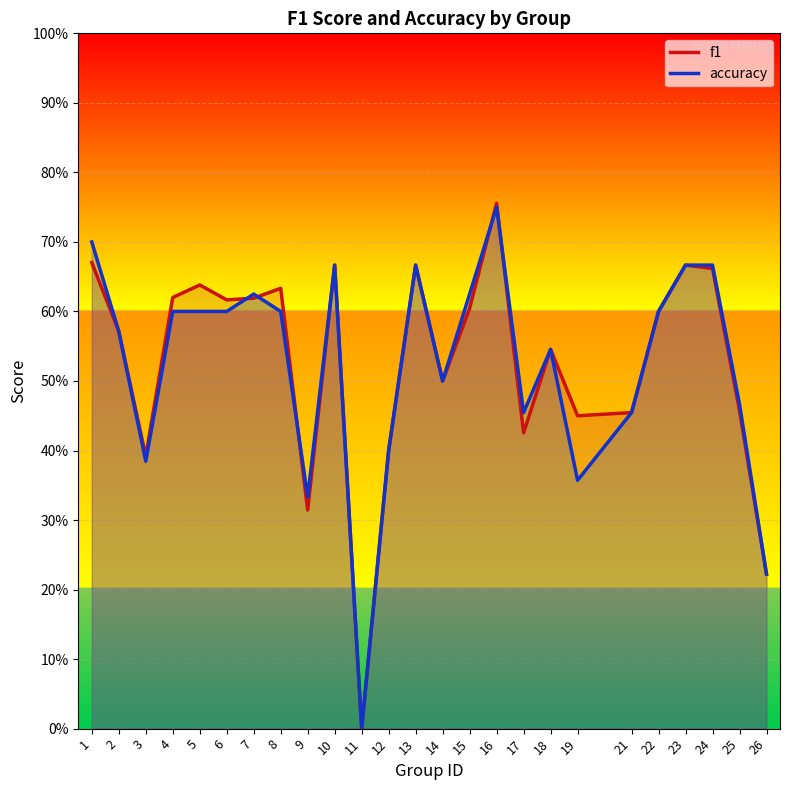

Which category has the lowest value in the accuracy series?

11